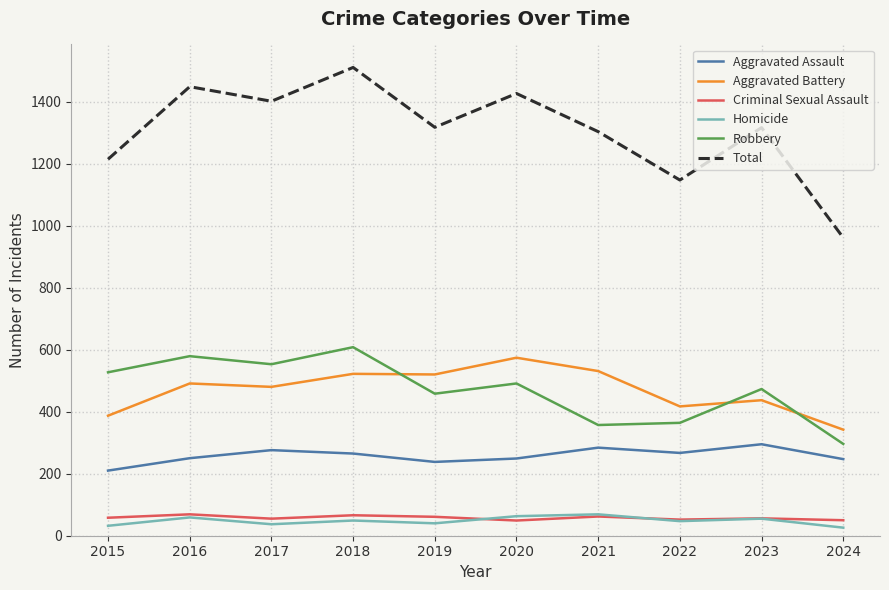

What is the sum of all Criminal Sexual Assault values?

578